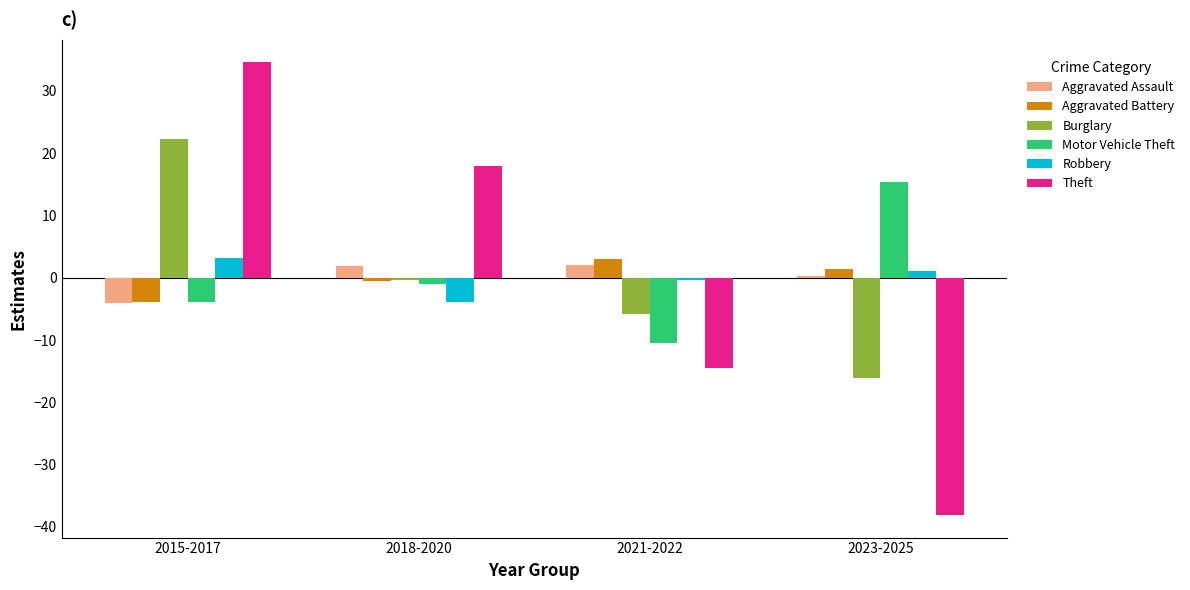

Is it true that Burglary equals -24.8 at 2023-2025?

False